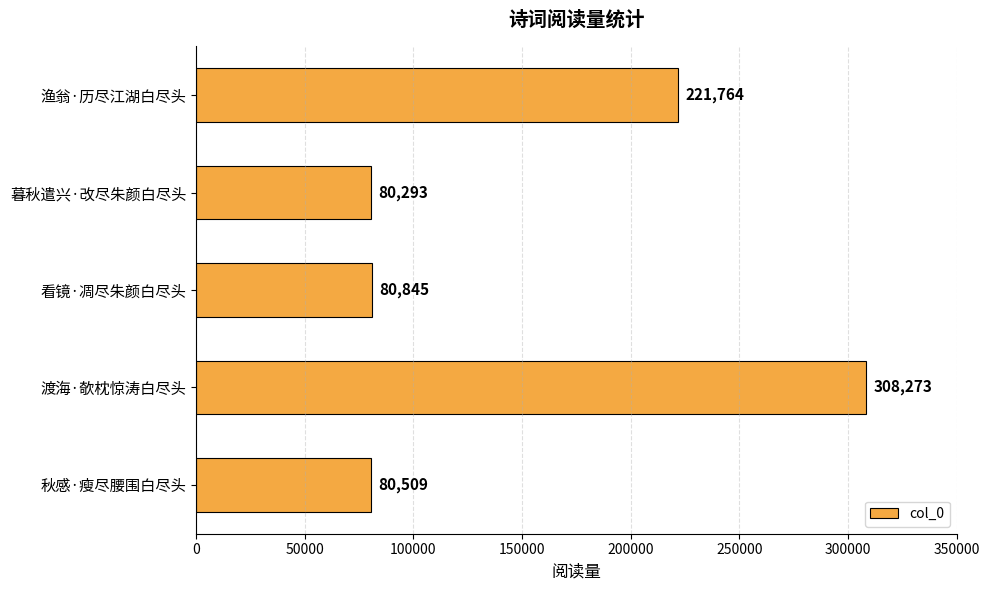

What is the value of the 5th bar from the top?

80509